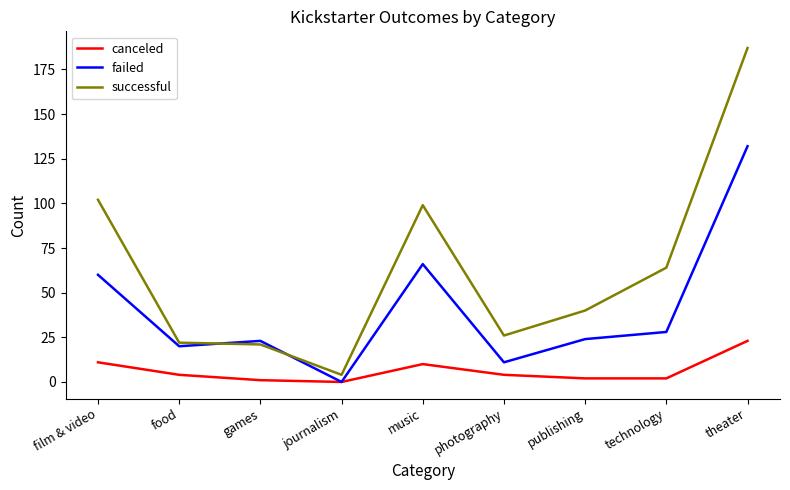

The canceled series shows 4 at film & video. True or false?

False